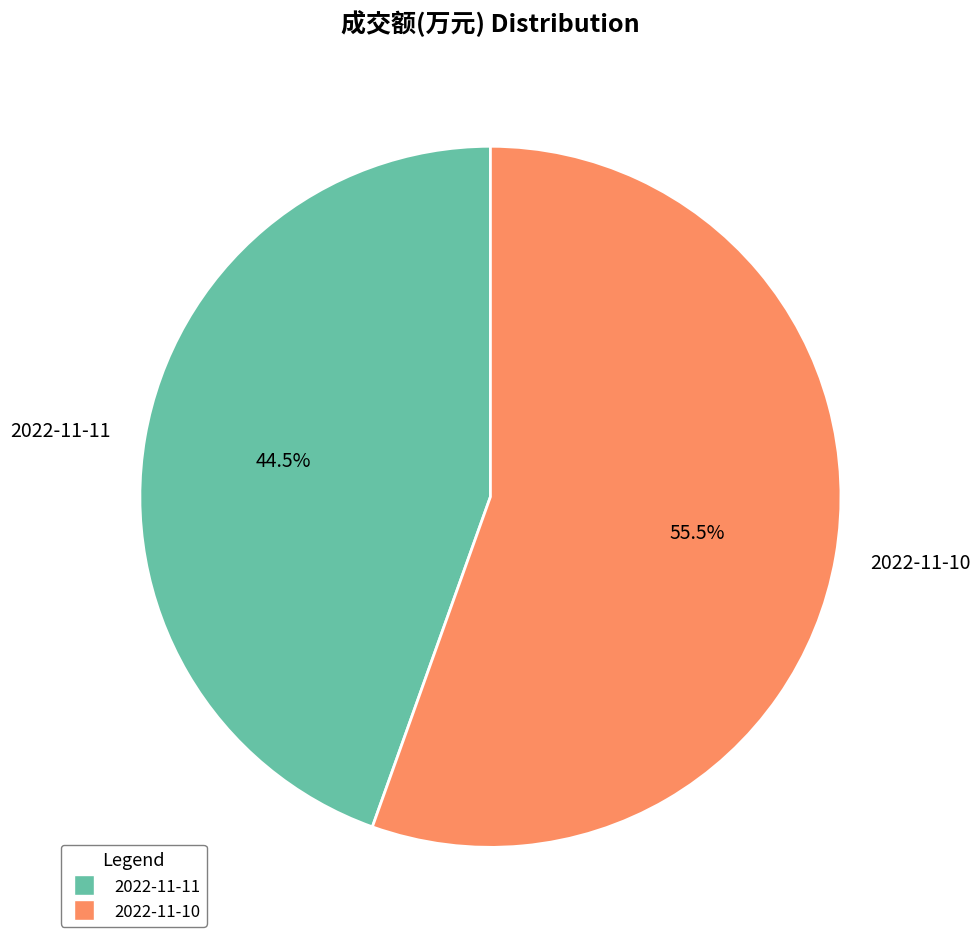

Rank the categories by value from highest to lowest.

2022-11-10, 2022-11-11